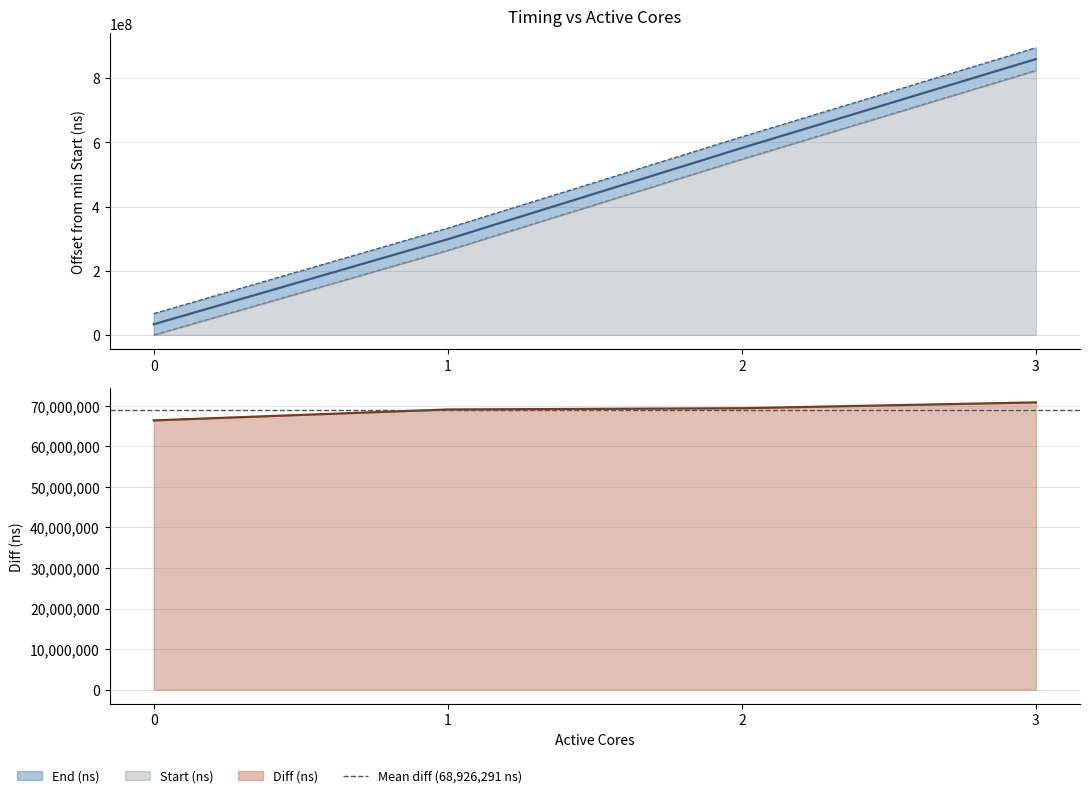

Does the chart have visible grid lines?

Yes